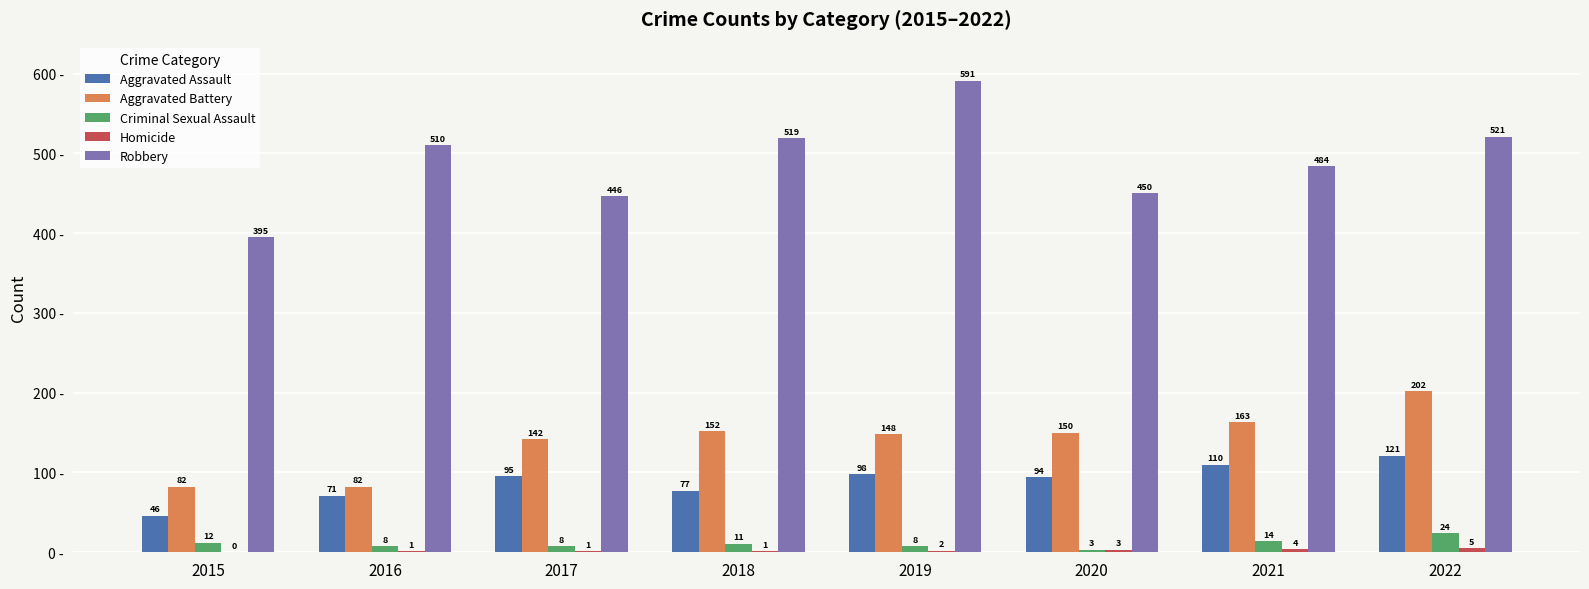

Between 2021 and 2022, which series saw the biggest shift?

Aggravated Battery